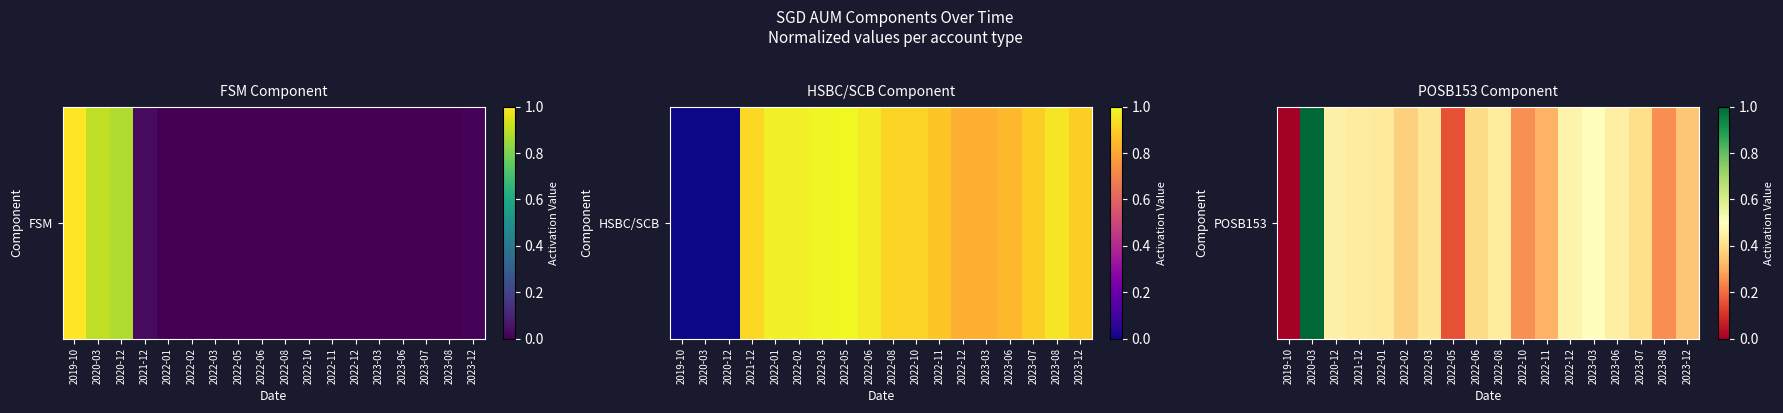

True or false: the data shows 0.2 at 2023-03.

False